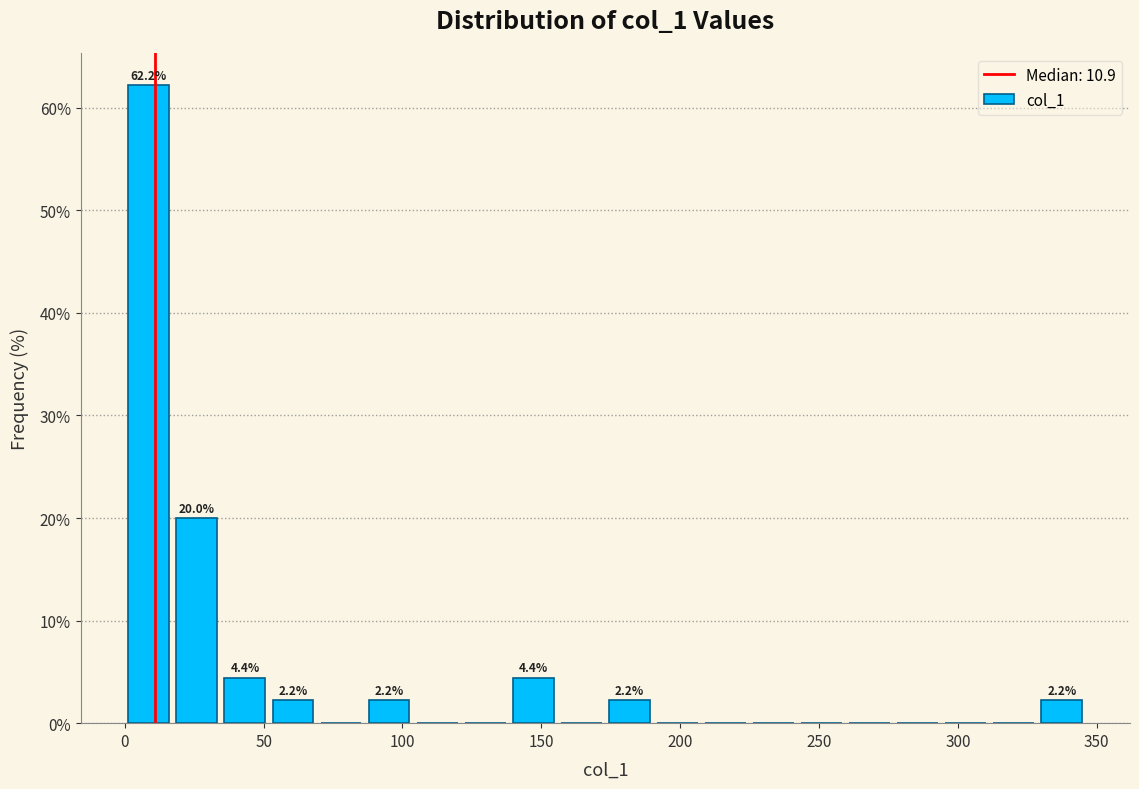

Around what value on the x-axis is the tallest bar? Give the approximate position of its centre, as read against the axis.

10